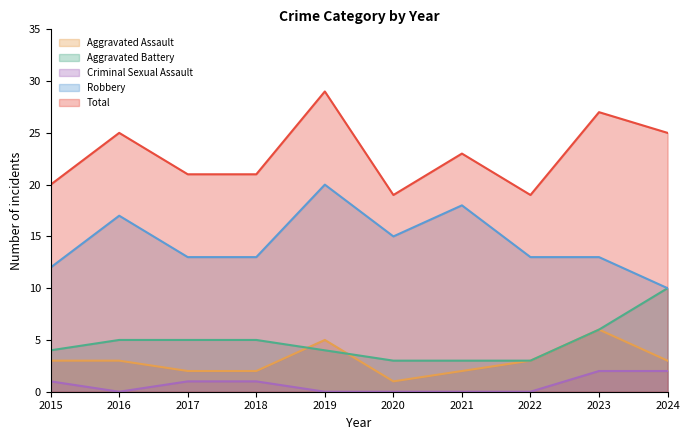

True or false: Total and Robbery cross at least once.

False